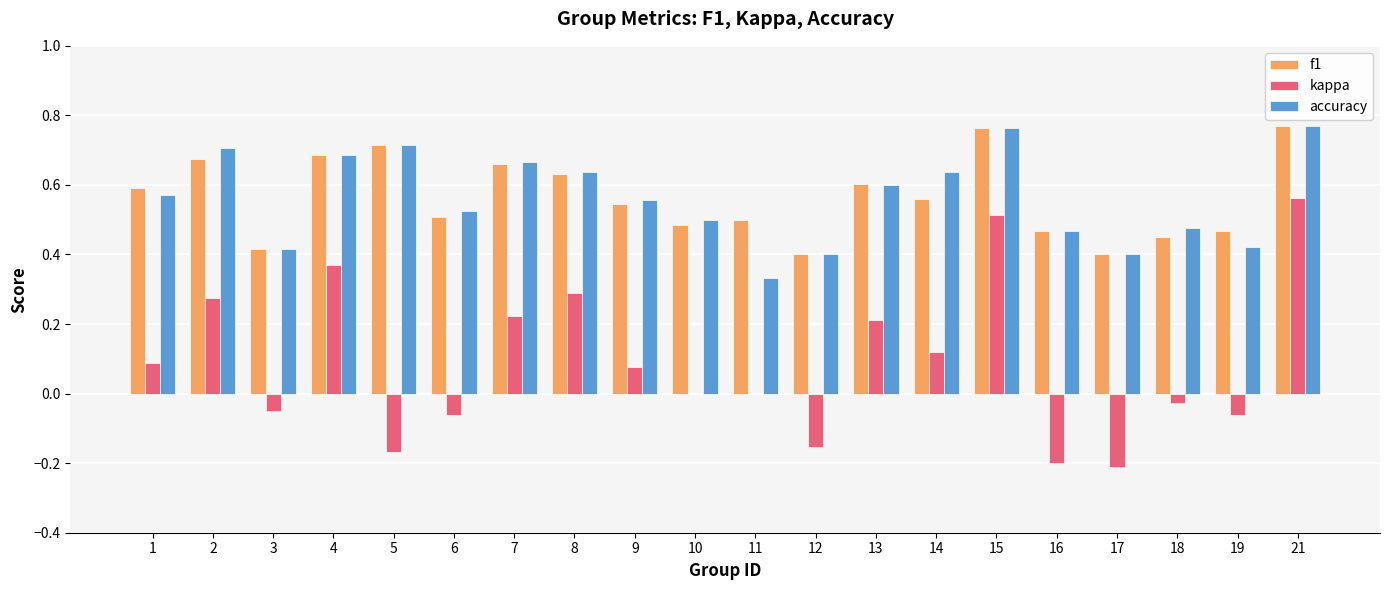

Between 4 and 12, which series saw the biggest shift?

kappa